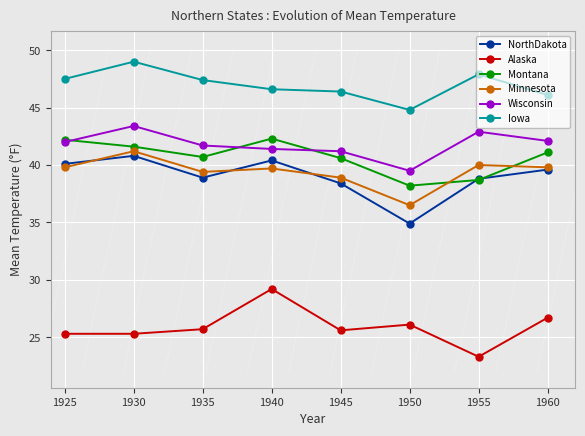

Reading left to right, extract all data points from this chart.

NorthDakota: 40.1	40.8	38.9	40.4	38.4	34.9	38.8	39.6
Alaska: 25.3	25.3	25.7	29.2	25.6	26.1	23.3	26.7
Montana: 42.2	41.6	40.7	42.3	40.6	38.2	38.7	41.1
Minnesota: 39.8	41.2	39.4	39.7	38.9	36.5	40.0	39.8
Wisconsin: 42.0	43.4	41.7	41.4	41.2	39.5	42.9	42.1
Iowa: 47.5	49.0	47.4	46.6	46.4	44.8	47.9	46.1